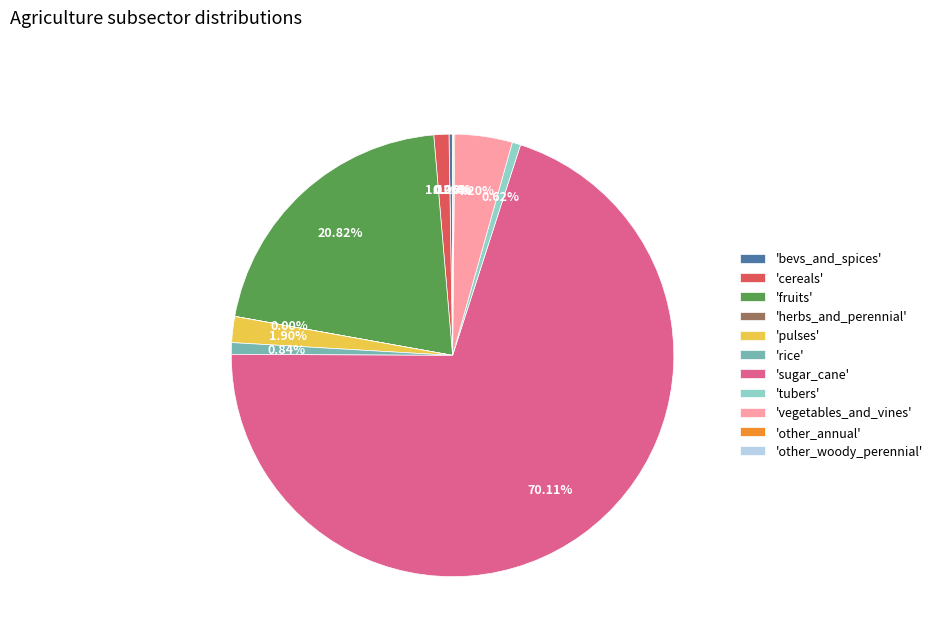

Is there a majority slice in this chart?

Yes